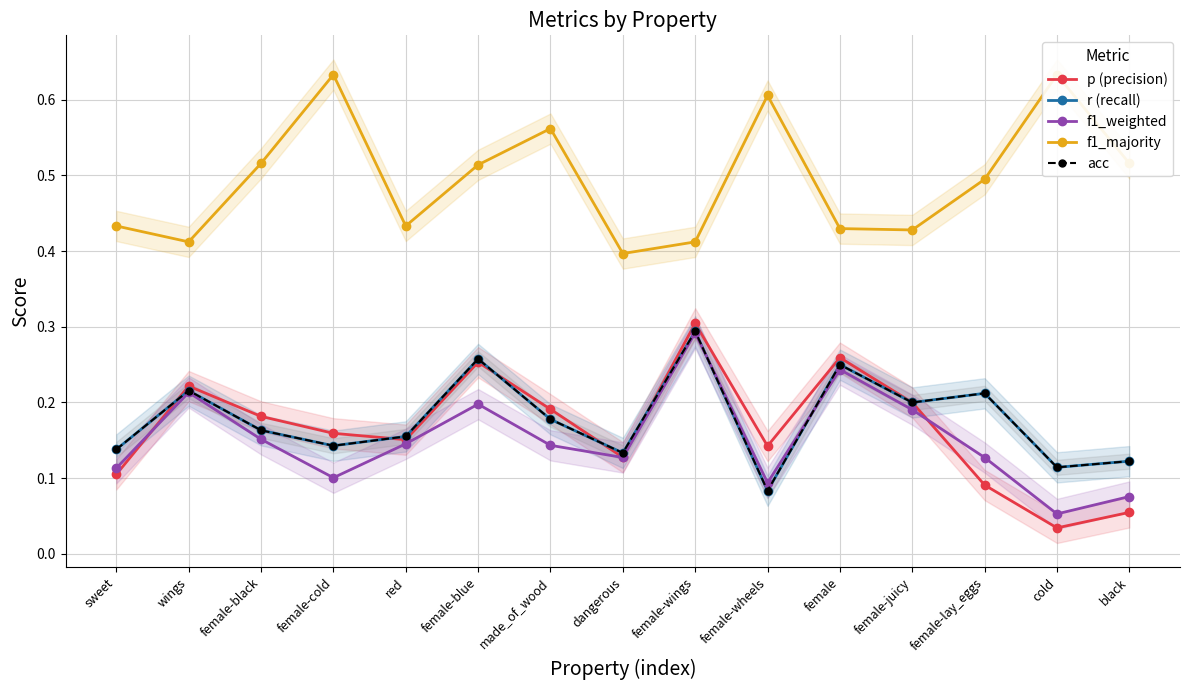

The f1_majority series shows 1.0 at made_of_wood. True or false?

False